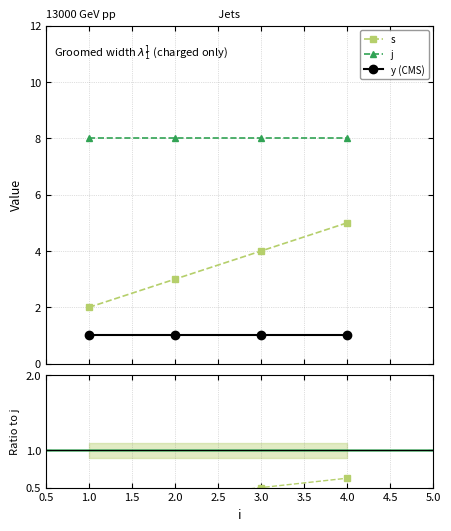

True or false: s and j intersect in this chart.

False